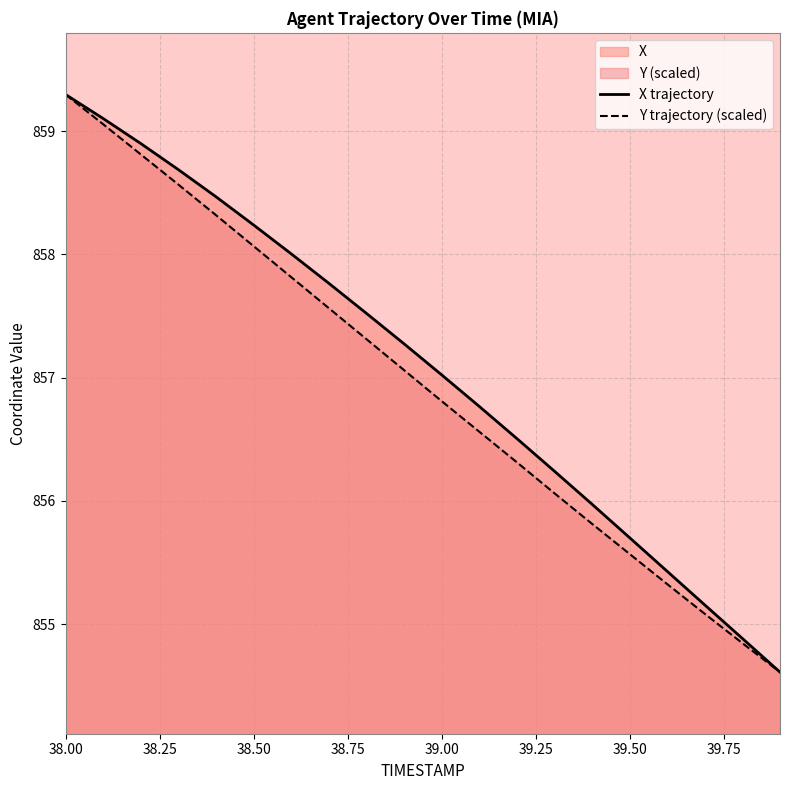

What is the greatest value displayed?

859.3